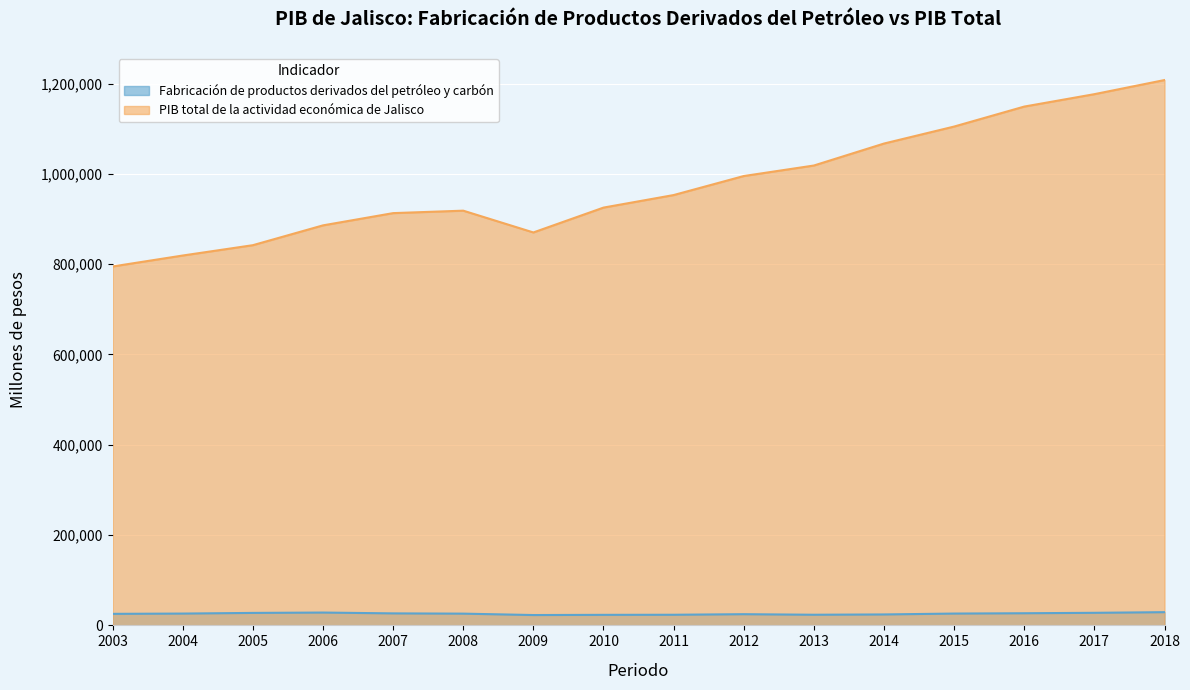

True or false: PIB total de la actividad económica de Jalisco and Fabricación de productos derivados del petróleo y carbón cross at least once.

False